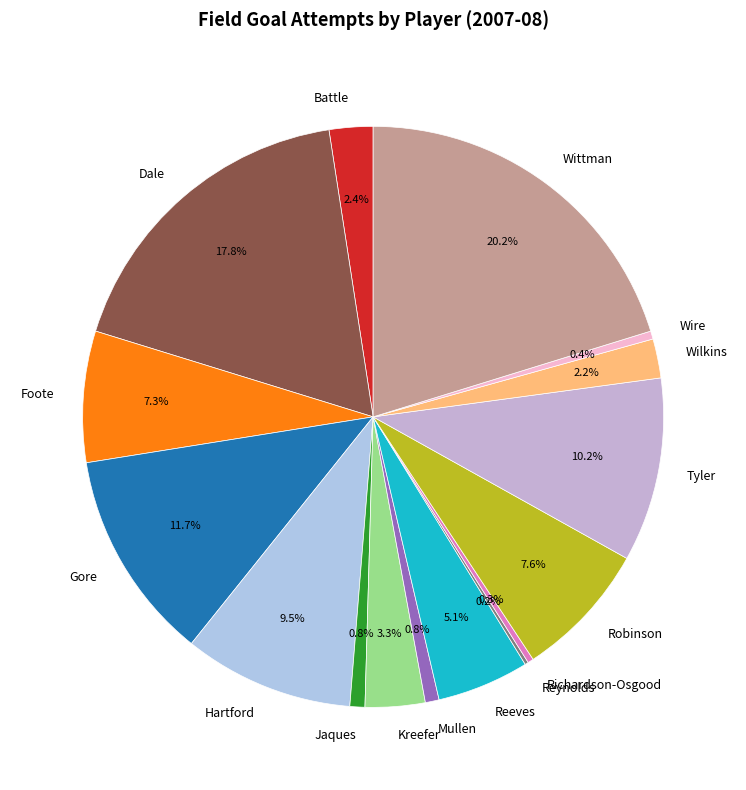

Is there any slice that represents more than half of the pie?

No